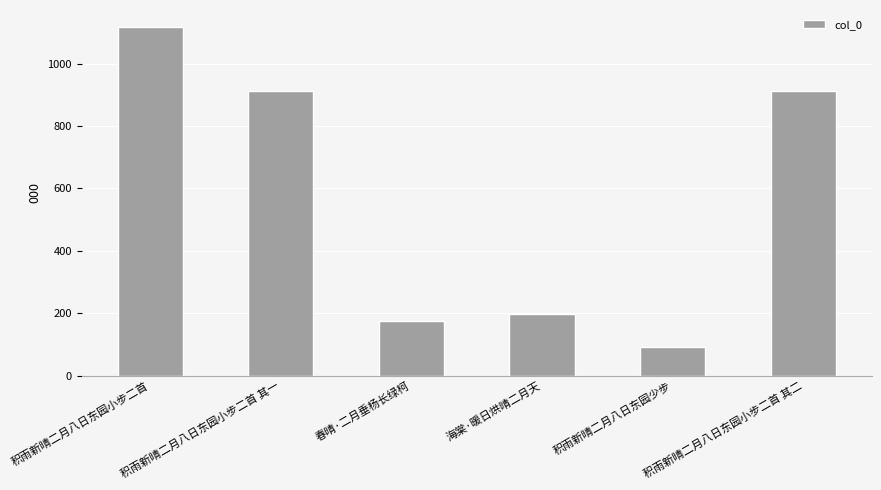

List the labels in order of value, smallest first.

积雨新晴二月八日东园少步, 春晴·二月垂杨长绿柯, 海棠·暖日烘晴二月天, 积雨新晴二月八日东园小步二首 其二, 积雨新晴二月八日东园小步二首 其一, 积雨新晴二月八日东园小步二首